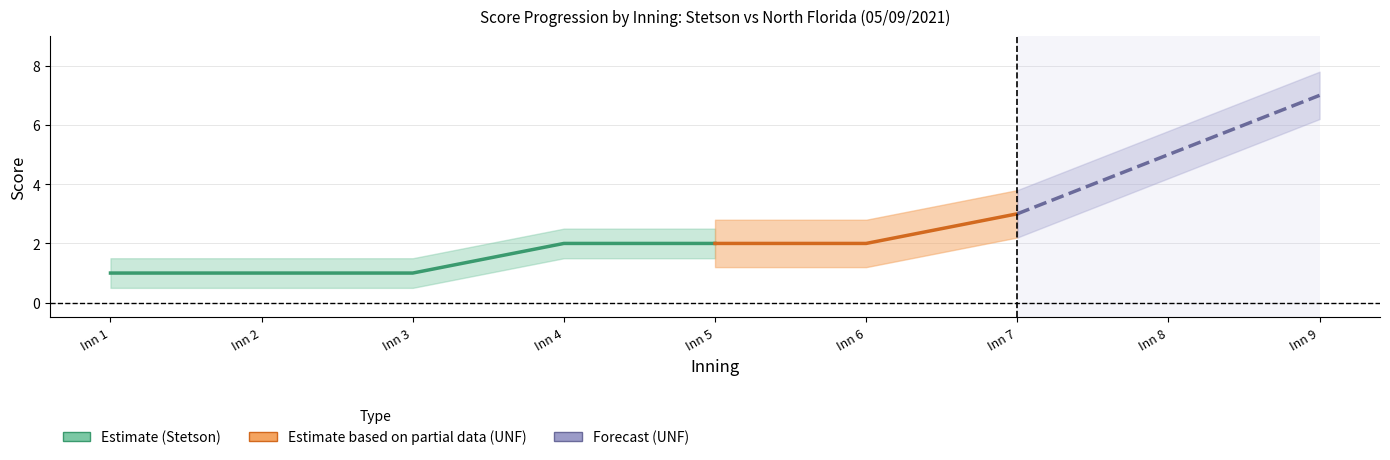

Count the number of categories in the chart.

9